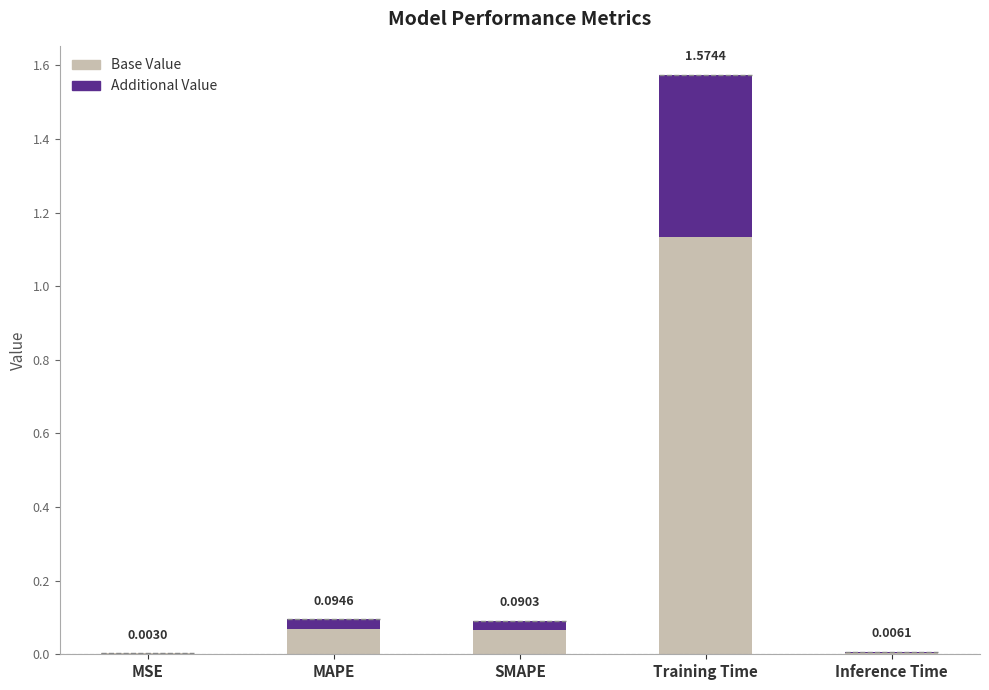

Between Training Time and MSE, which is larger?

Training Time